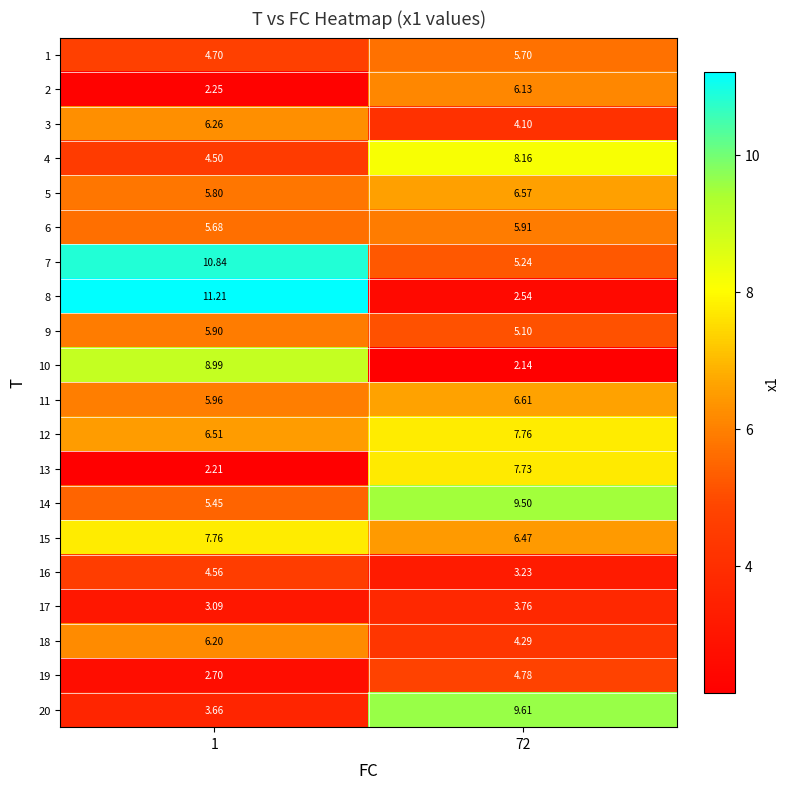

Is the value of 12 at 1 greater than the value of 18 at 1?

Yes